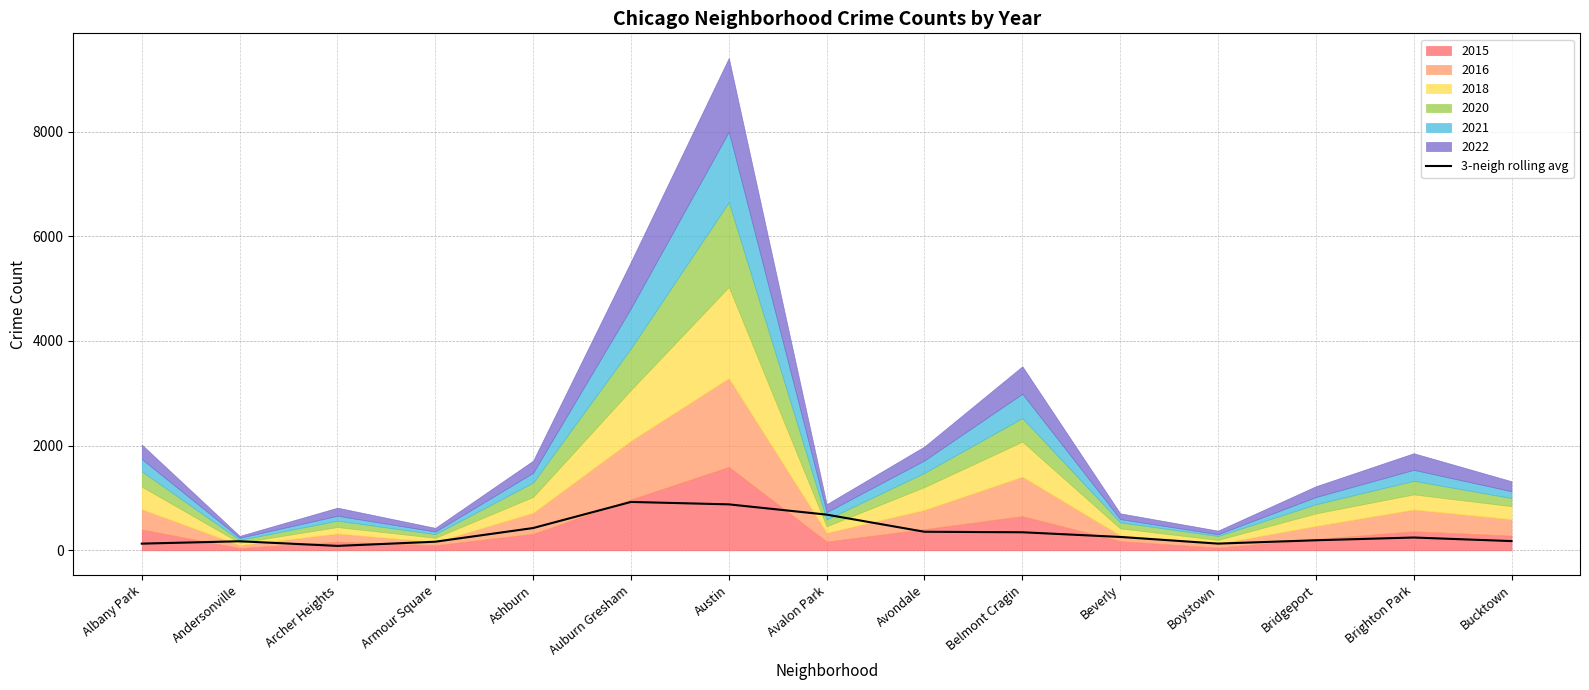

What is the difference between the values at Auburn Gresham and Brighton Park?

680.0